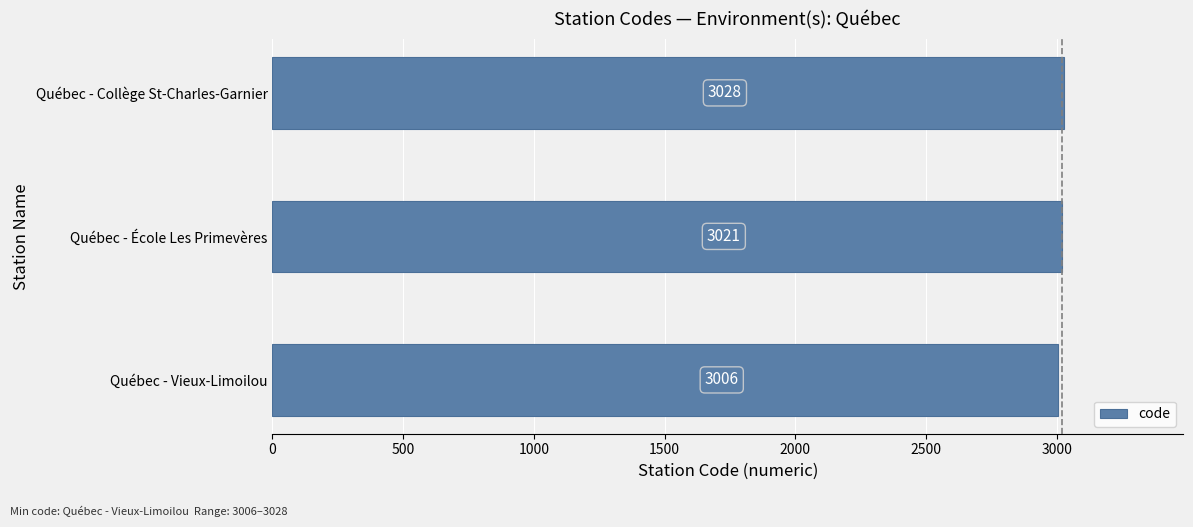

What is the change in value from Québec - Vieux-Limoilou to Québec - Collège St-Charles-Garnier?

+22